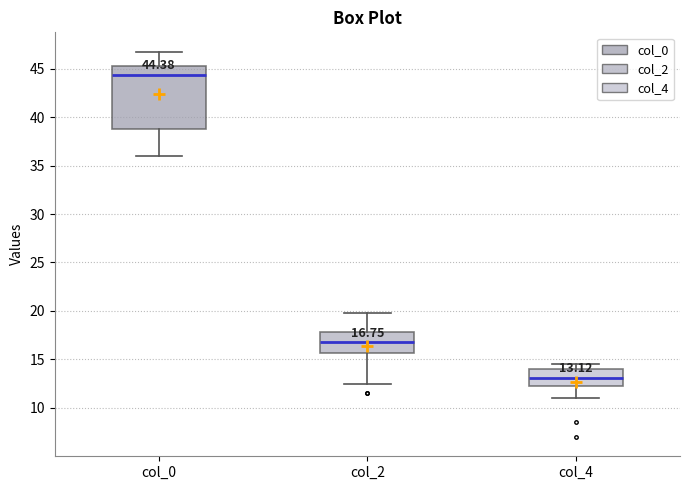

Which box is the tallest, from its lower edge to its upper edge?

col_0